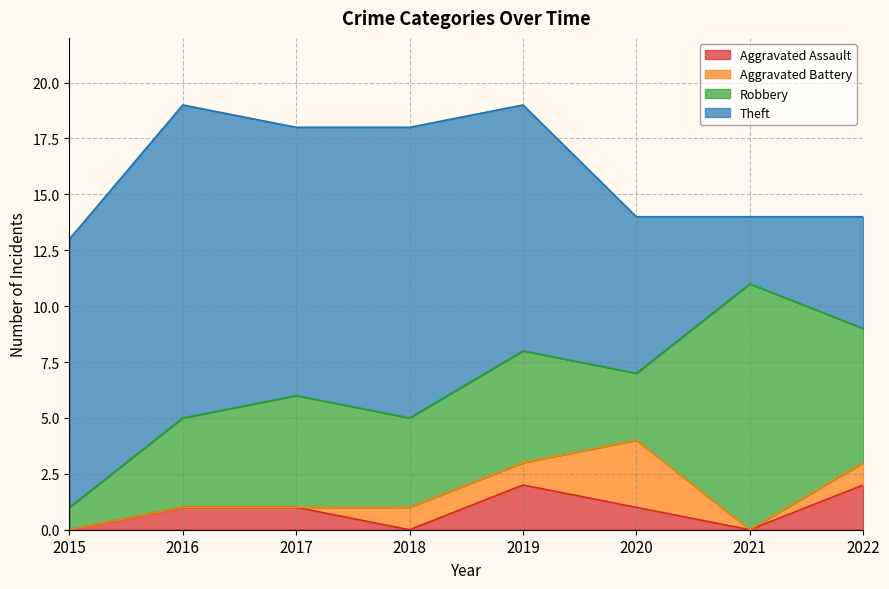

What are all the series names shown in the legend?

Aggravated Assault, Aggravated Battery, Robbery, Theft